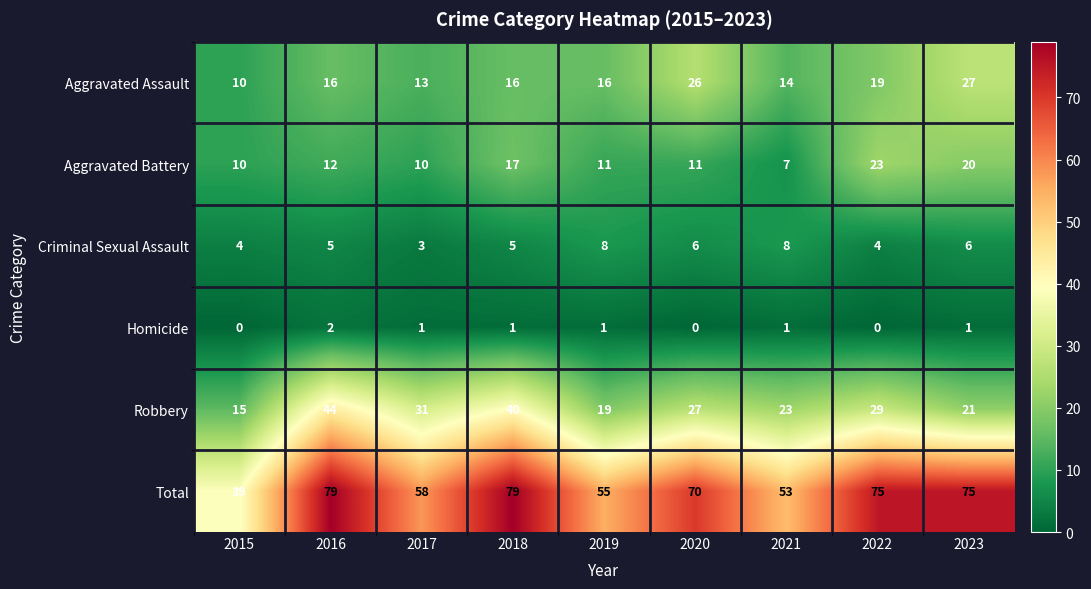

What is the average value of the Total series?

65